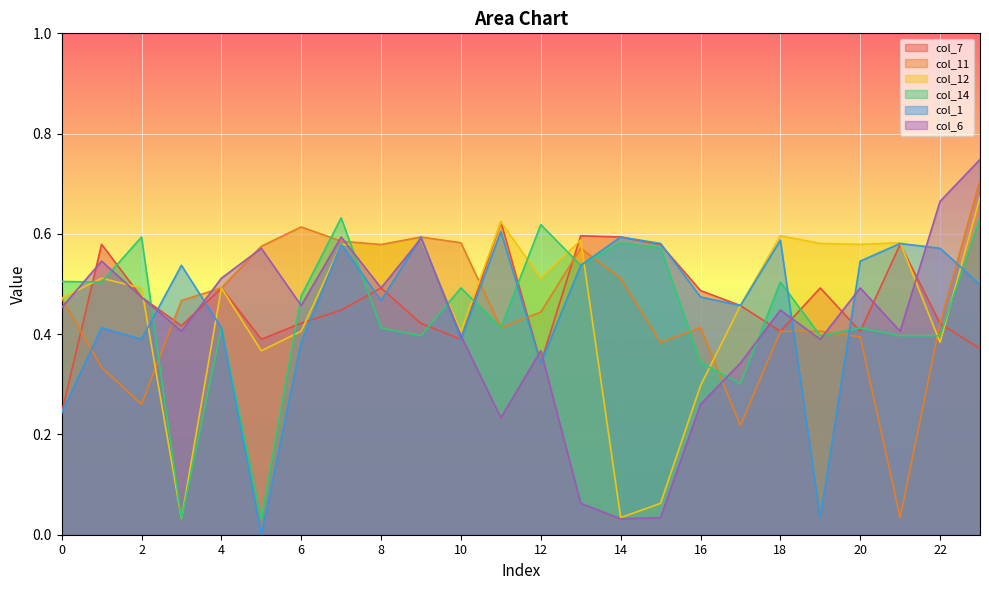

What is the difference between the second highest and second lowest values in the col_1 series?

0.6